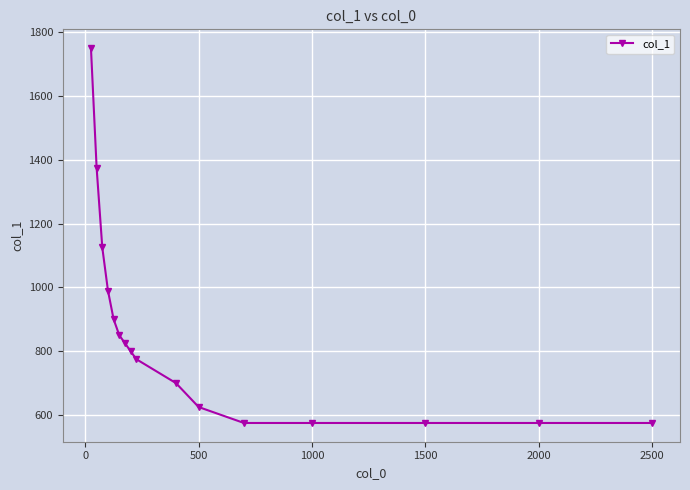

What is the sum of all values?

13590